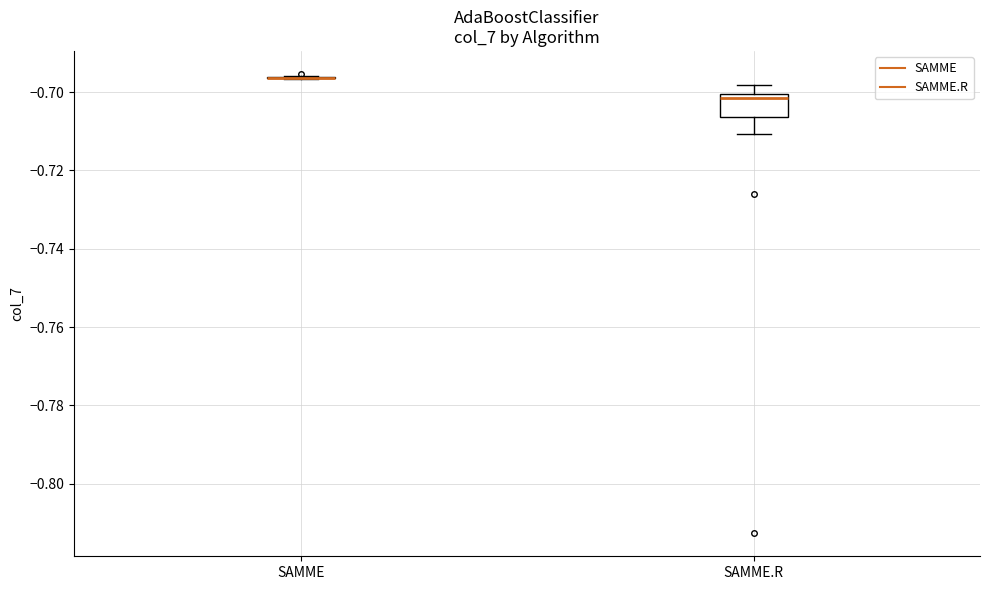

Comparing the boxes themselves (not the whiskers), which one is the tallest?

SAMME.R